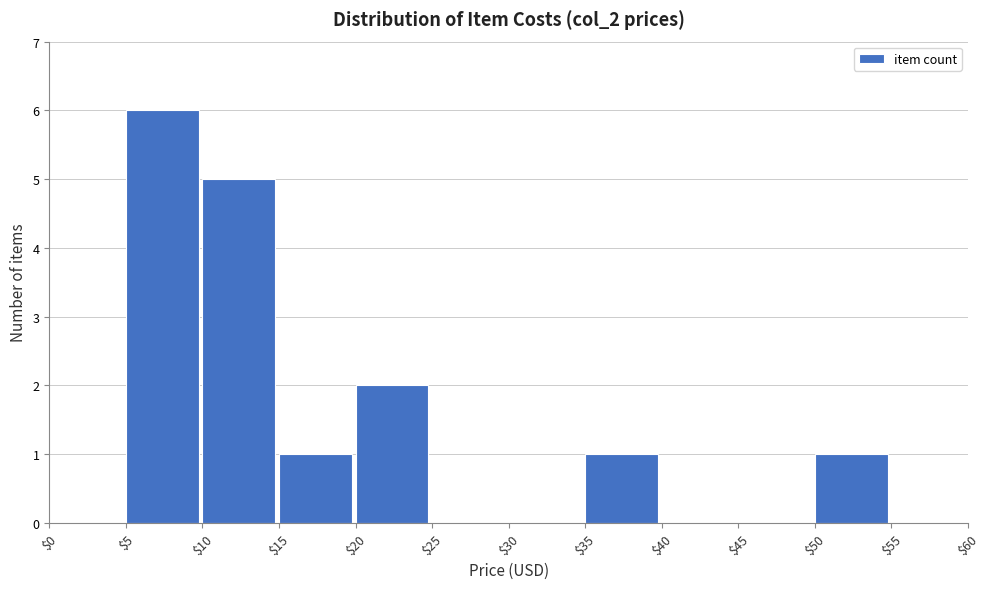

Reading left to right, transcribe this chart: for each bar, give the range it covers on the x-axis and its height. The values are not printed on the chart, so give them approximately, as read against the axis.

$0 to $5: 0
$5 to $10: 6
$10 to $15: 5
$15 to $20: 1
$20 to $25: 2
$25 to $30: 0
$30 to $35: 0
$35 to $40: 1
$40 to $45: 0
$45 to $50: 0
$50 to $55: 1
$55 to $60: 0